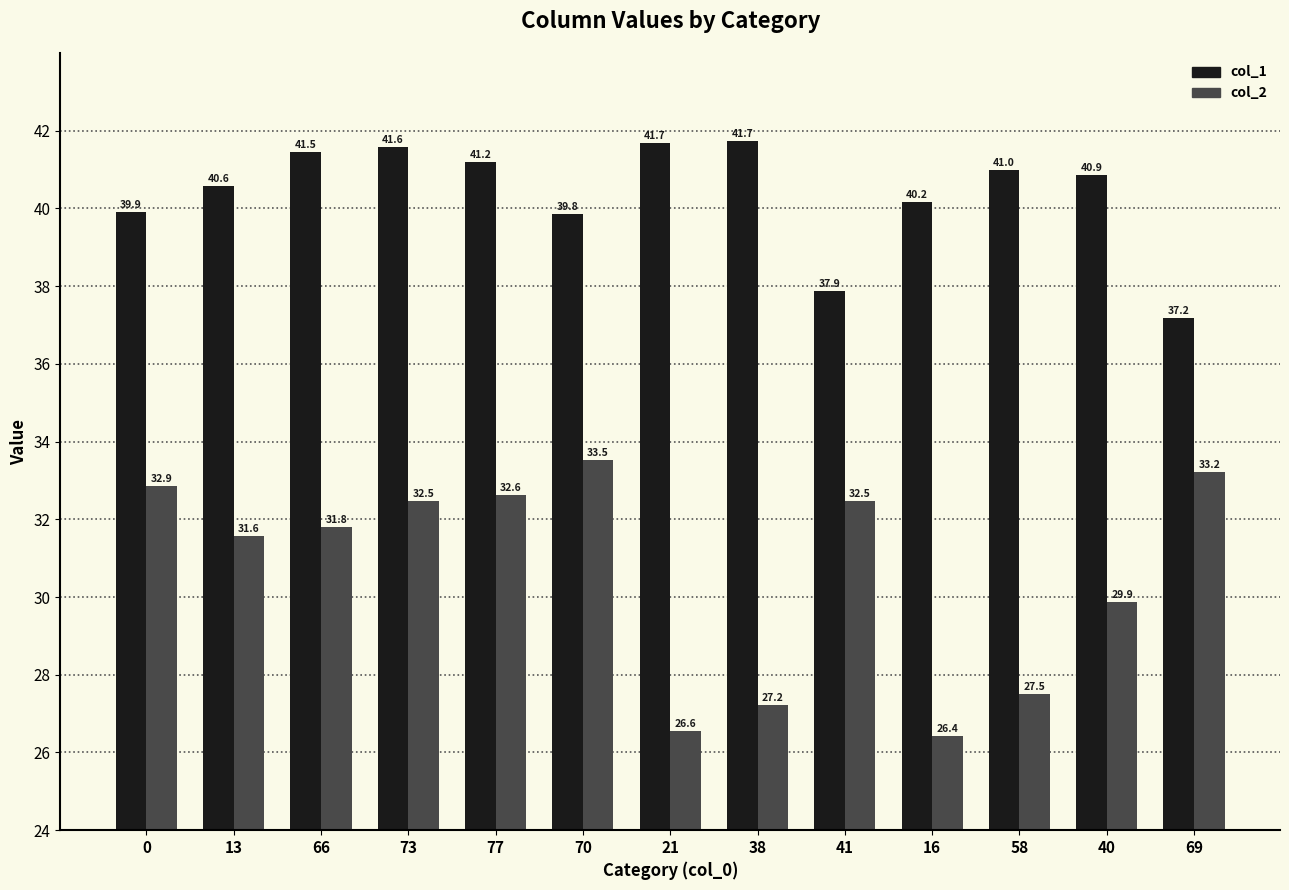

Does the chart contain any negative values?

No